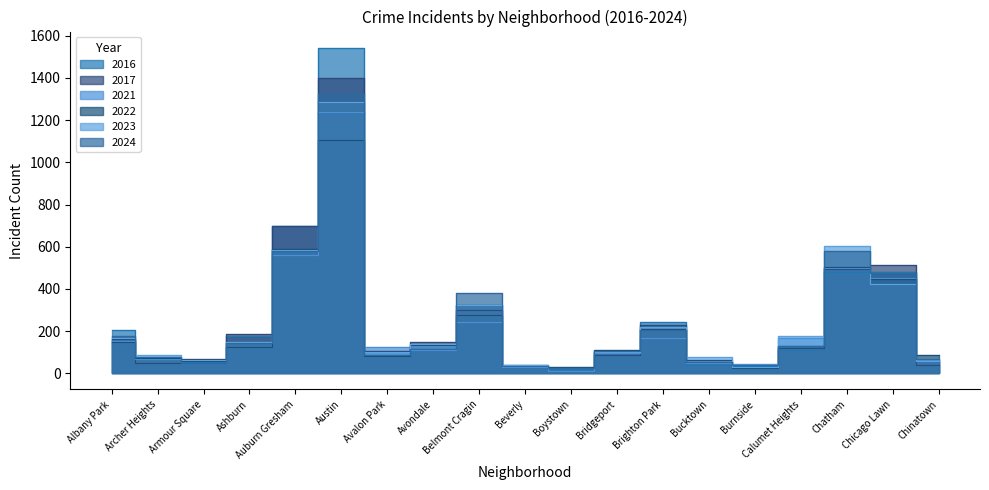

How many lines are shown in the chart?

6